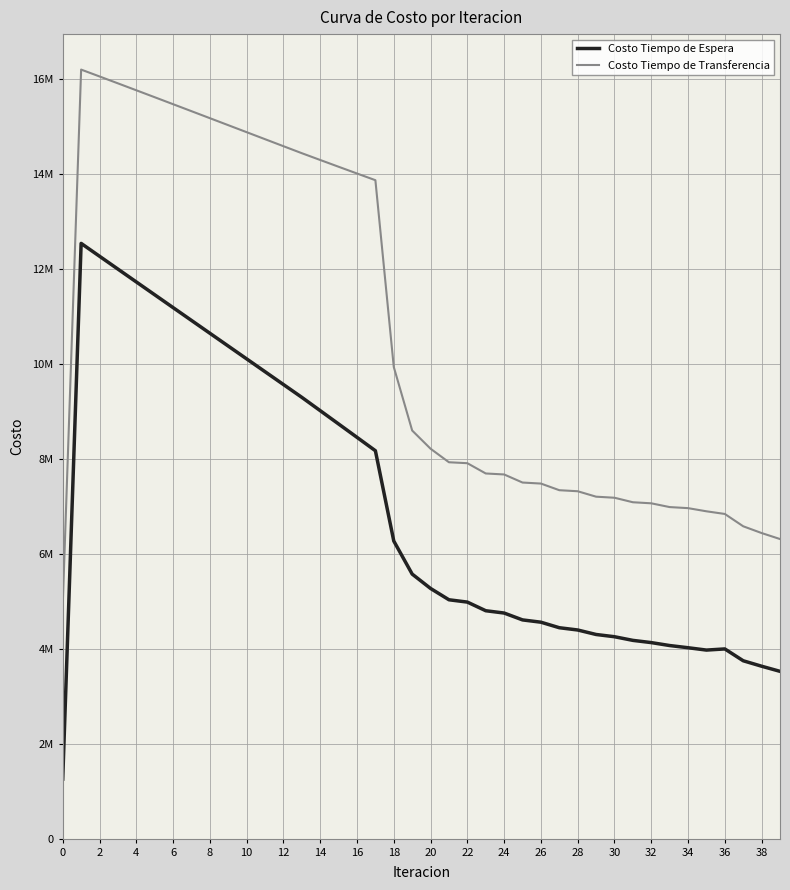

Does the chart display data point markers on the line(s)?

No